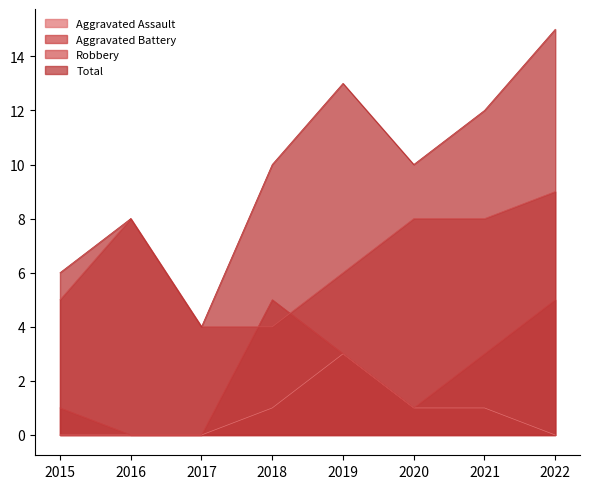

True or false: Total and Aggravated Battery cross at least once.

False